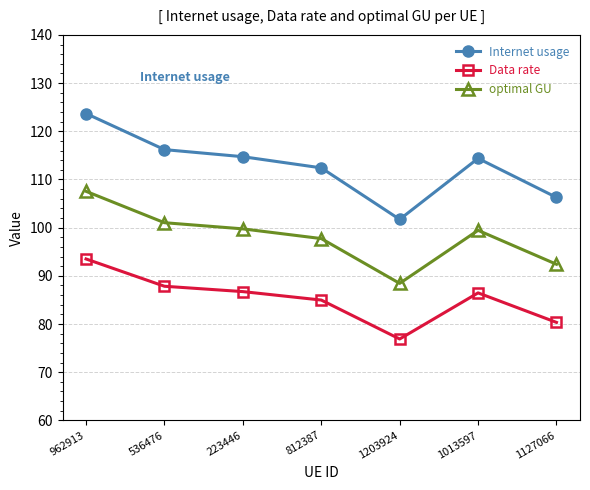

The value of optimal GU at 536476 is 101.0. True or false?

True